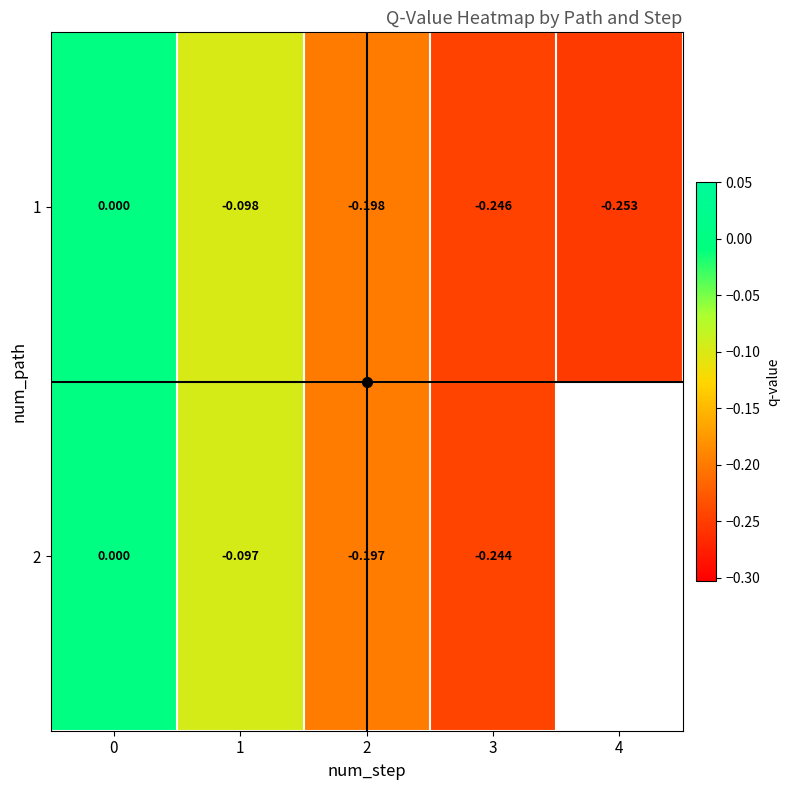

The value at 4 is -0.4. True or false?

False